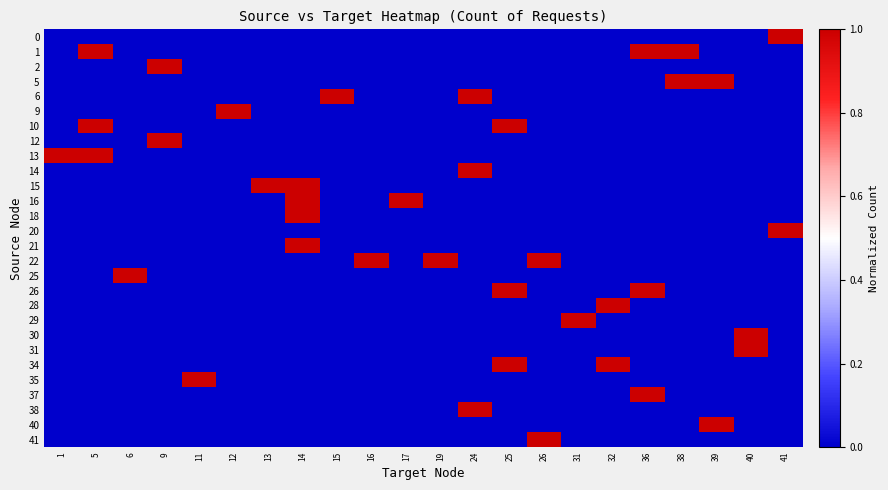

Which series has the largest total across all categories?

1